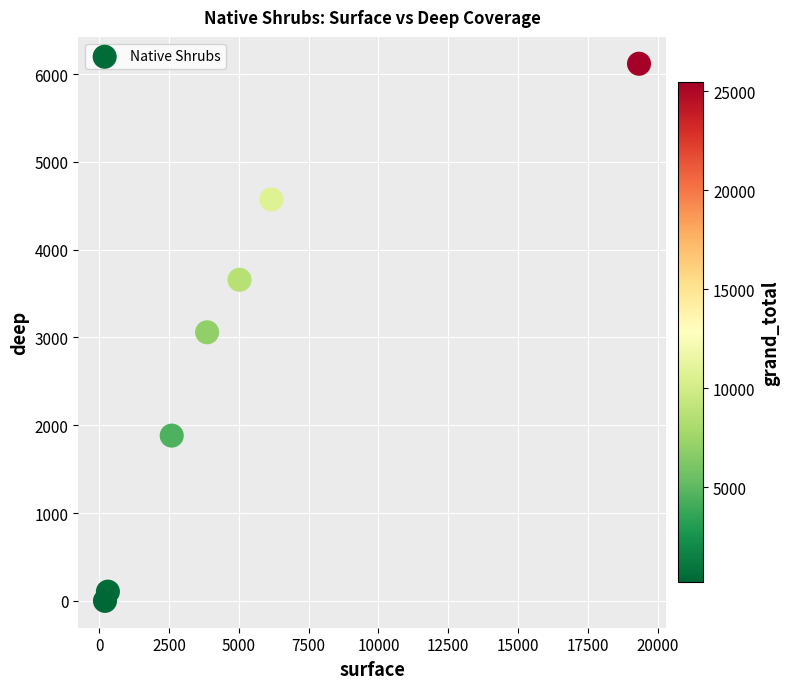

What is the range of X values (max minus min)?

19123.2